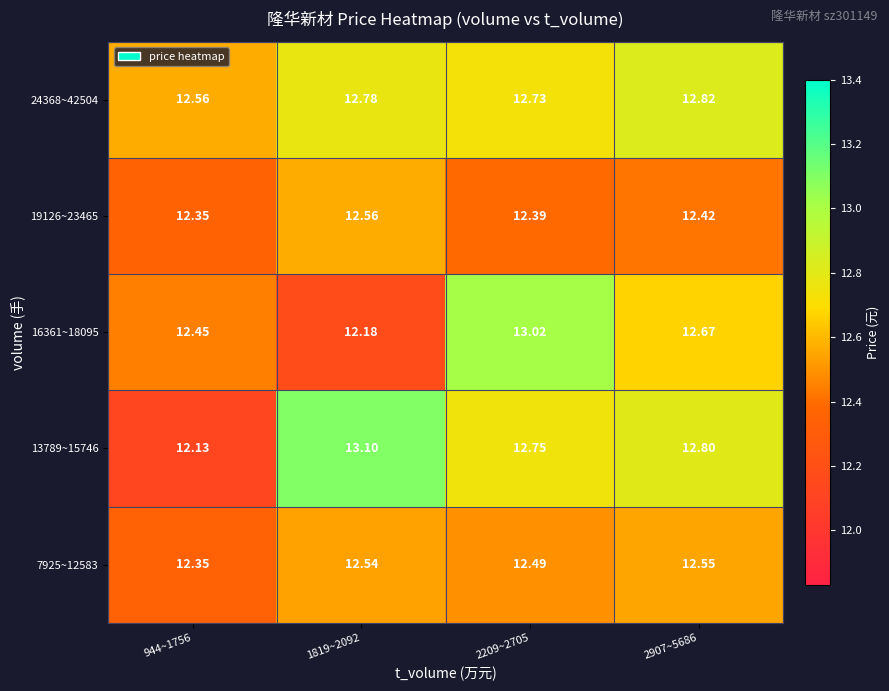

Which series has the largest range (max minus min)?

13789~15746